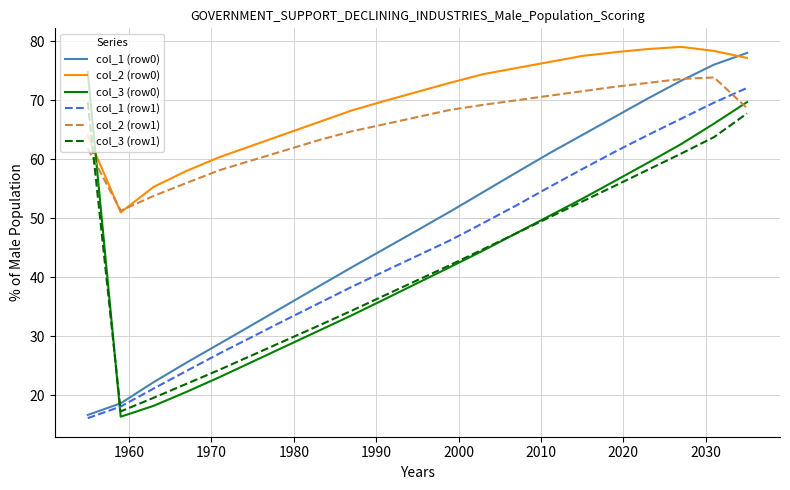

Which series has the widest spread of values?

col_1 (row0)